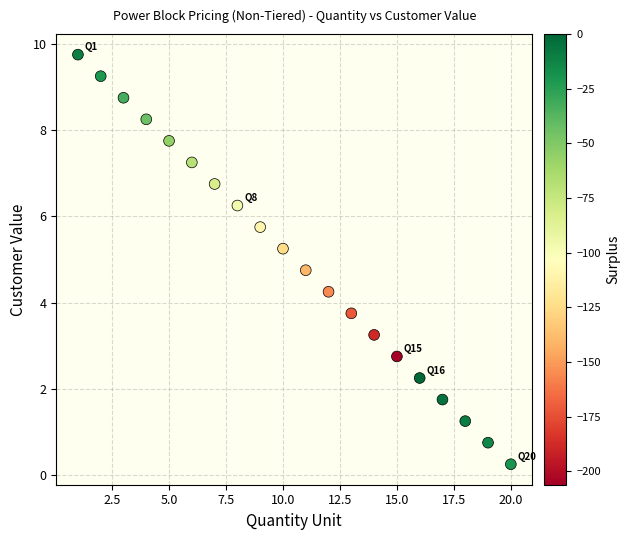

What is the range of X values (max minus min)?

19.0